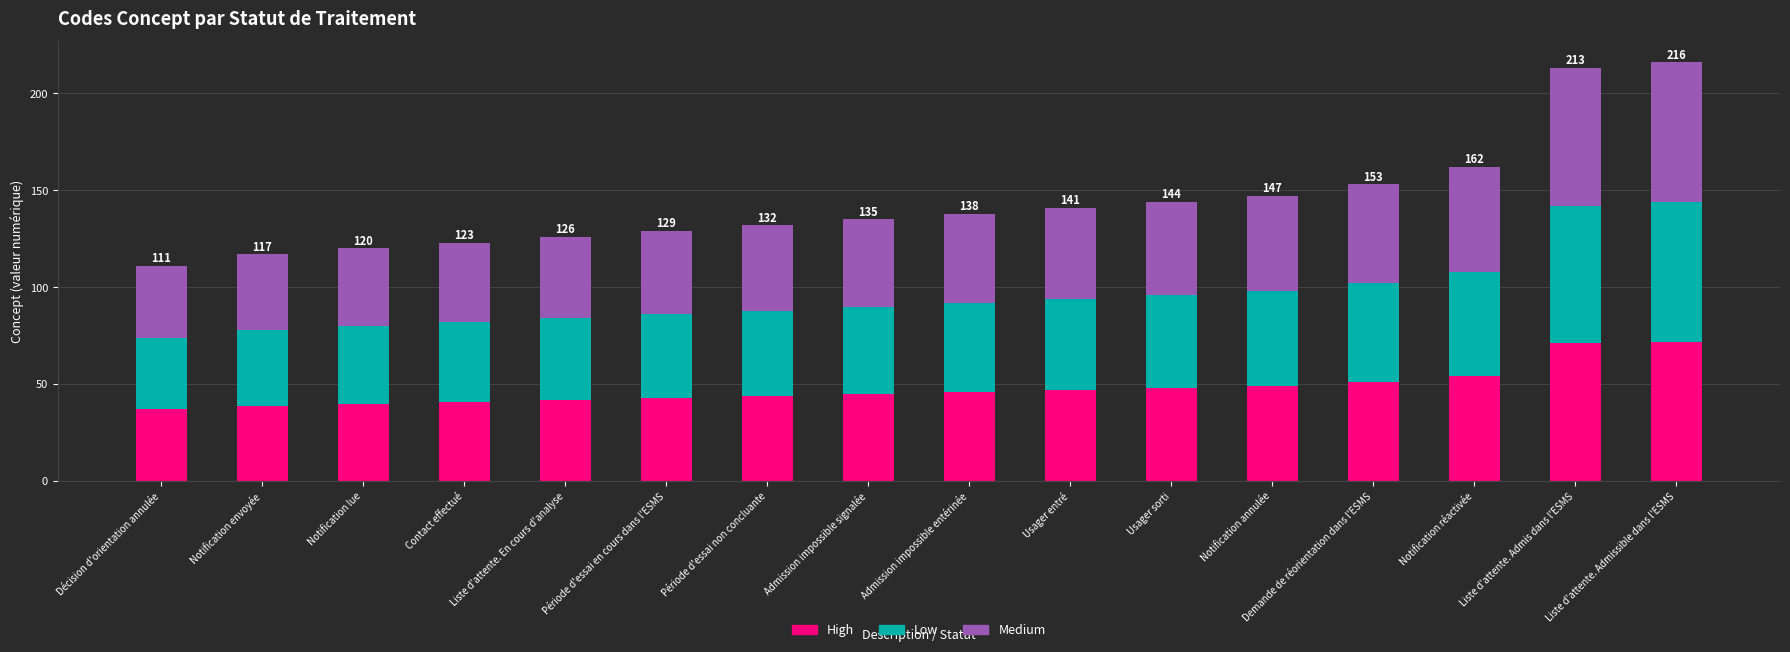

What is the total value across all series at Notification lue?

120